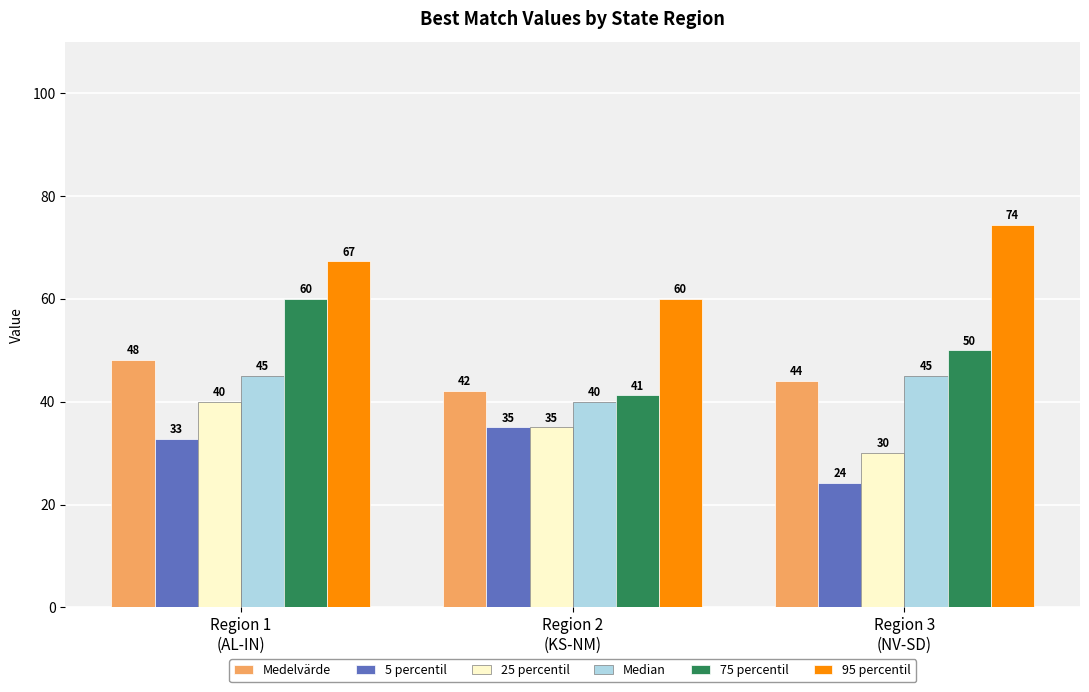

What is the minimum value shown in the chart?

24.2